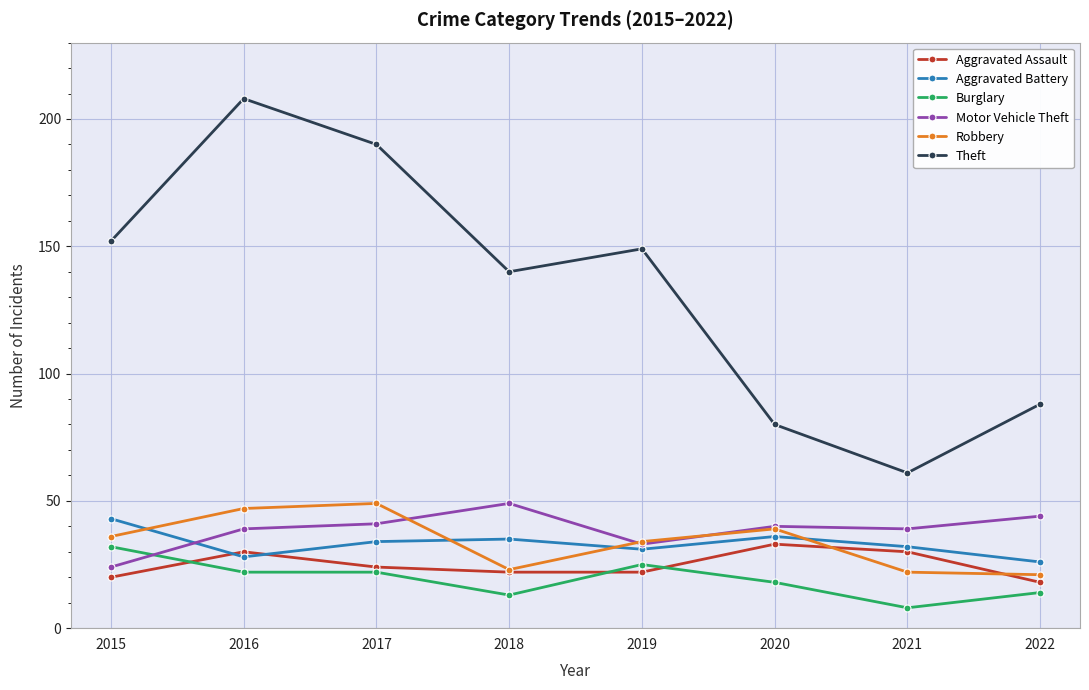

What is the difference between the maximum and minimum values in the Theft series?

147